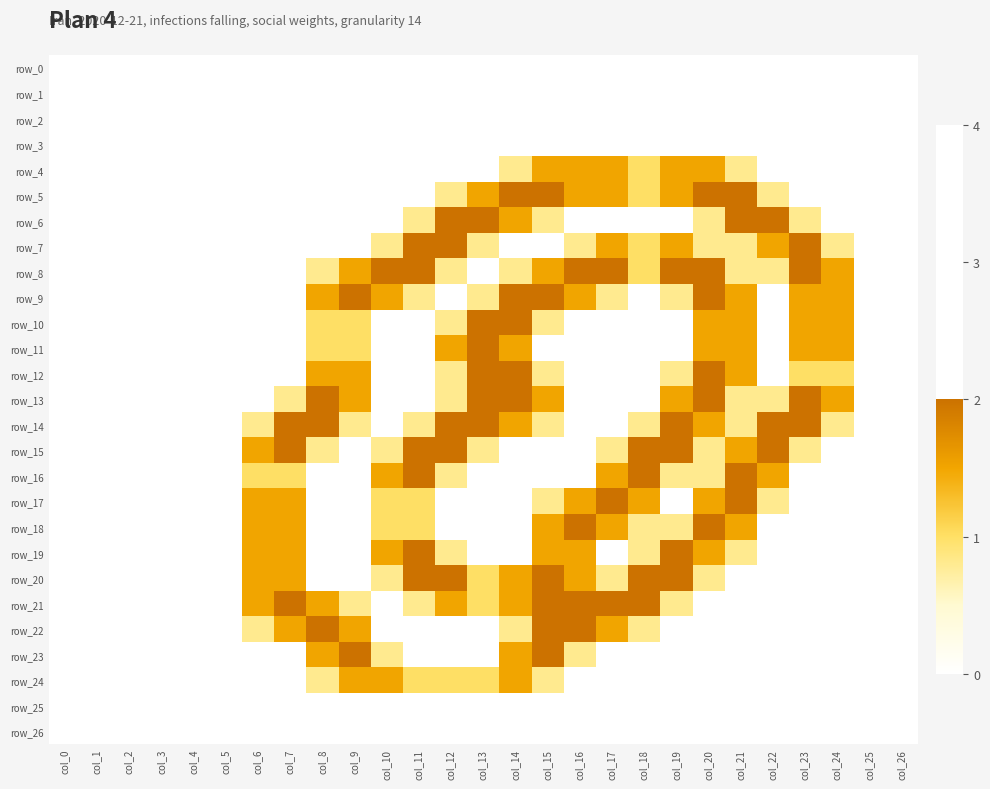

Count the number of data series in this chart.

27